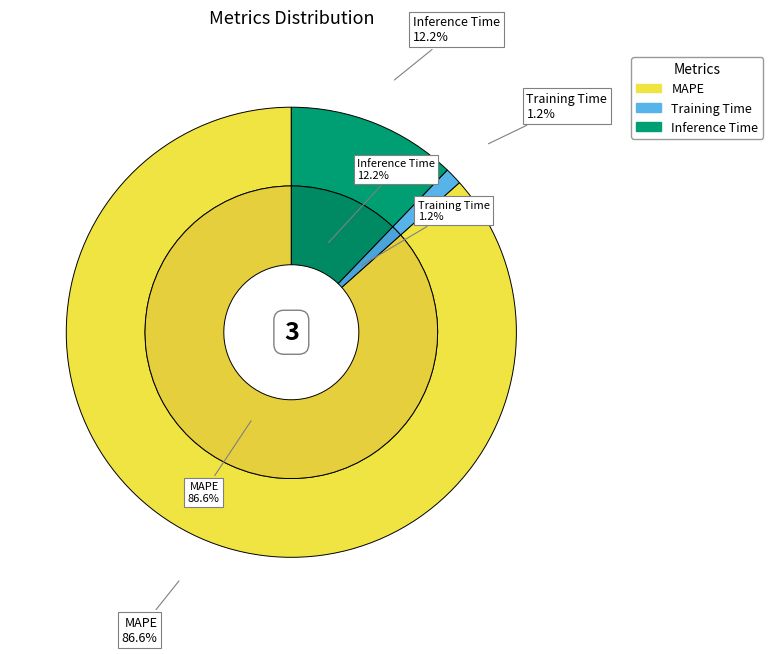

To the nearest percent, what is the combined percentage of Training Time and Inference Time?

13%